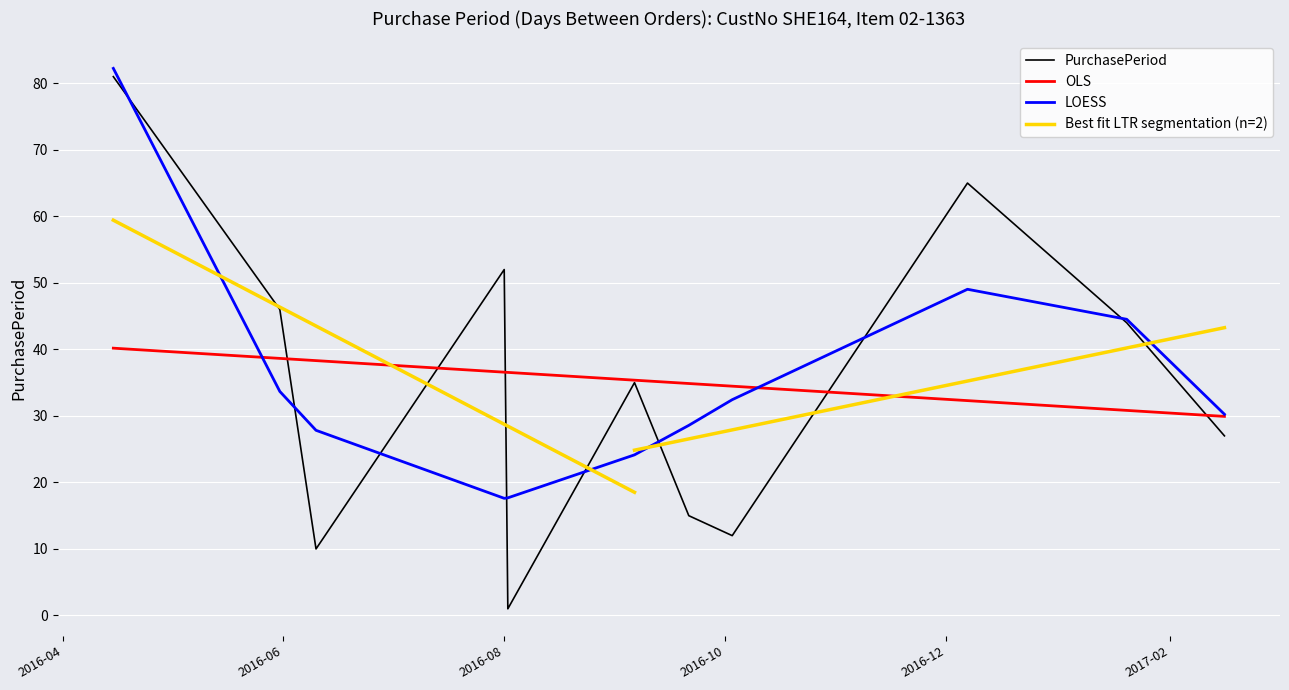

Which category has the lowest value across all series?

2016-08-02